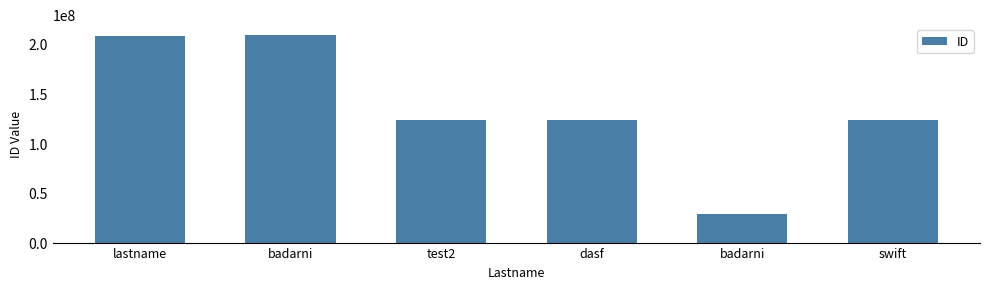

Which category has the highest value across all series?

badarni